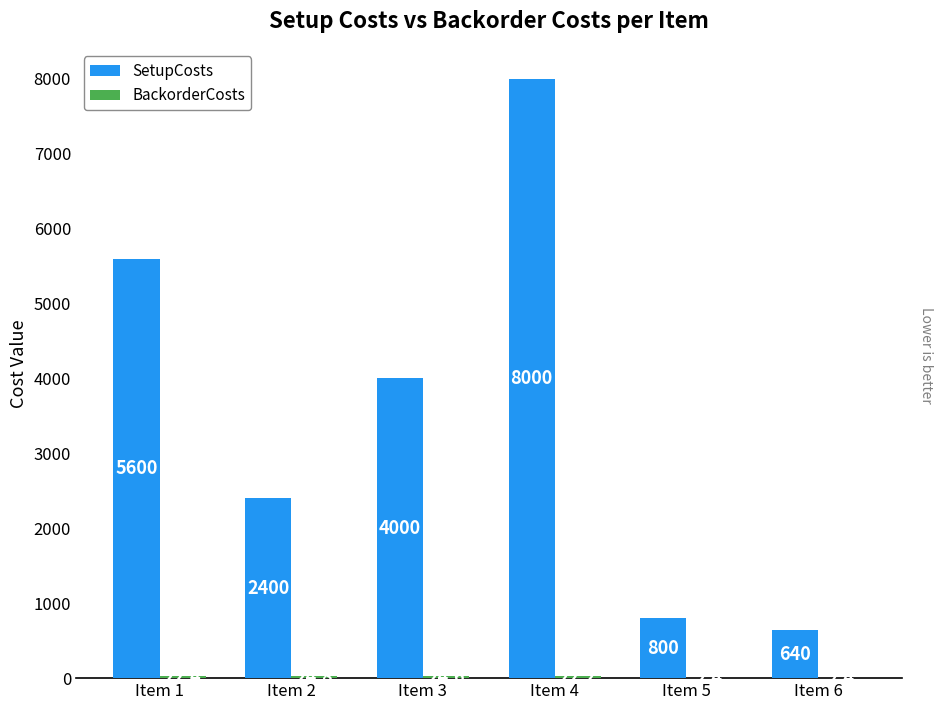

At which label does SetupCosts first exceed 4000?

Item 1